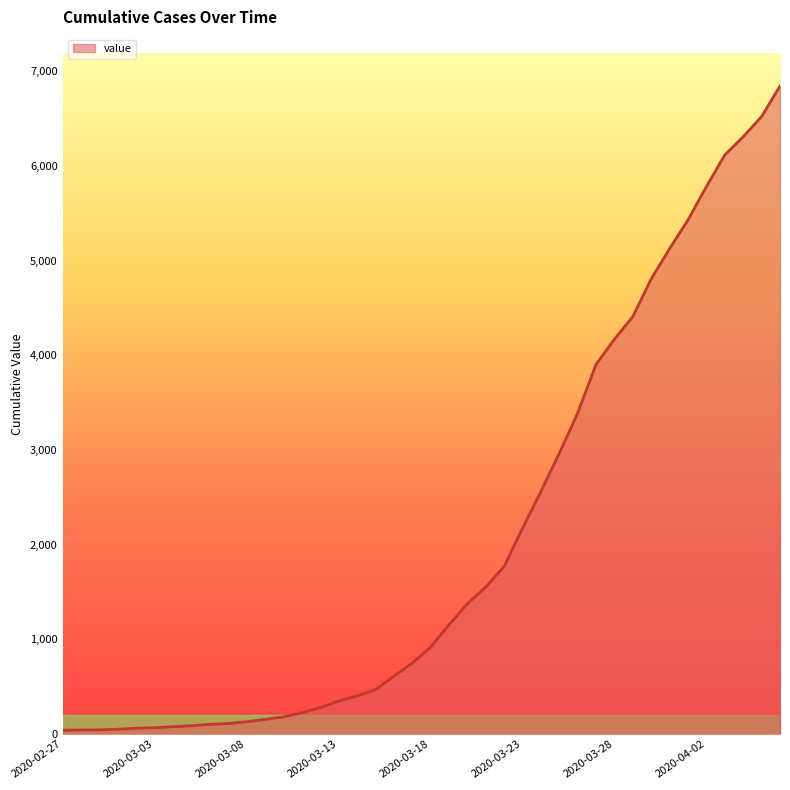

What is the difference between the maximum and minimum values?

6803